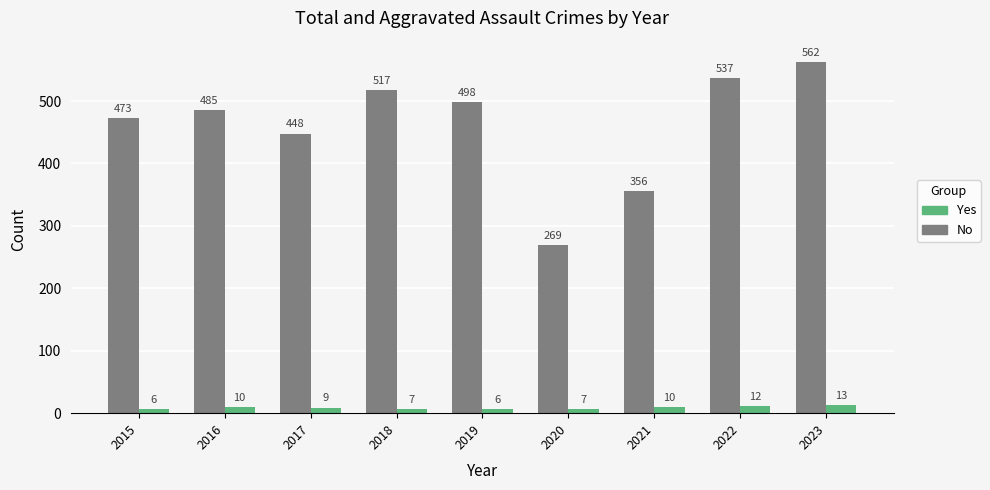

Rank the series at 2016 from lowest to highest value.

Yes, No